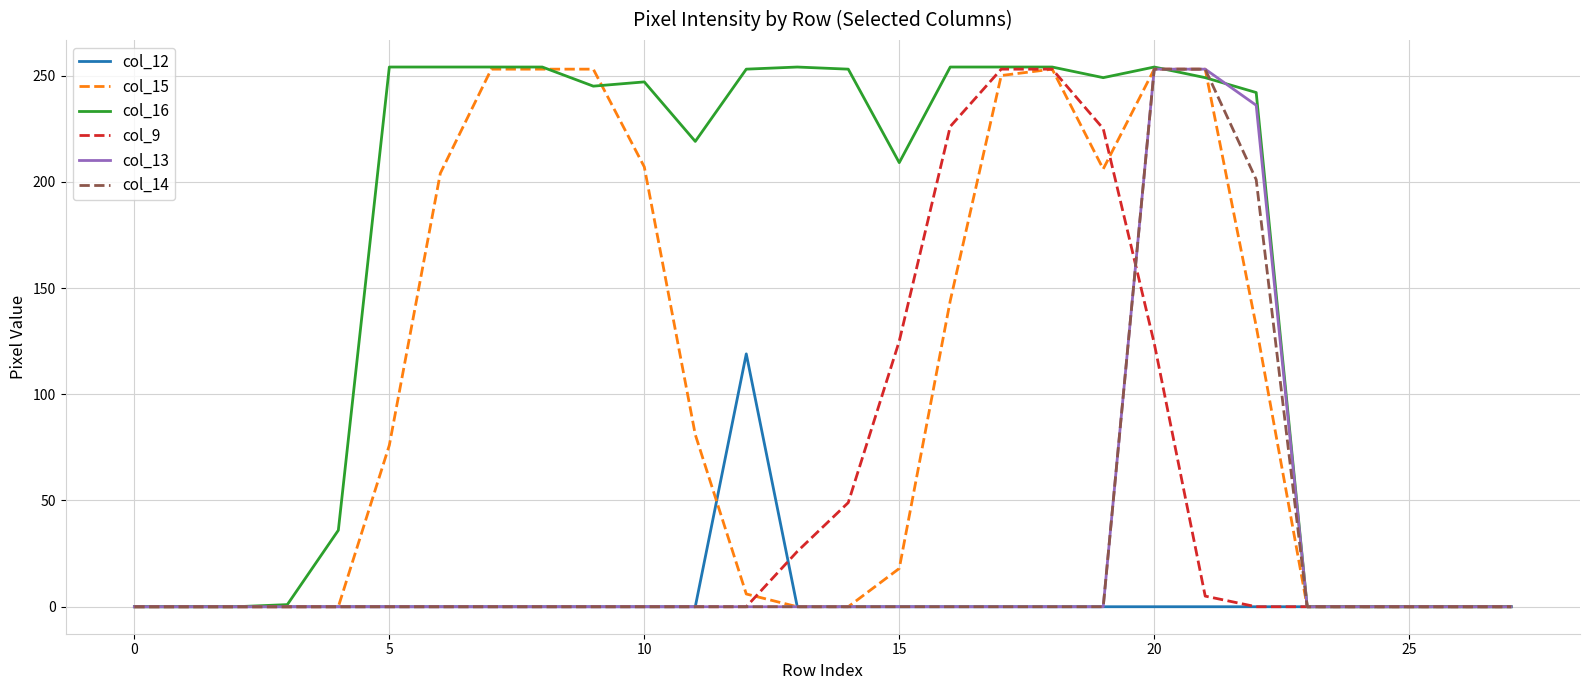

Which series has the largest total across all categories?

col_16